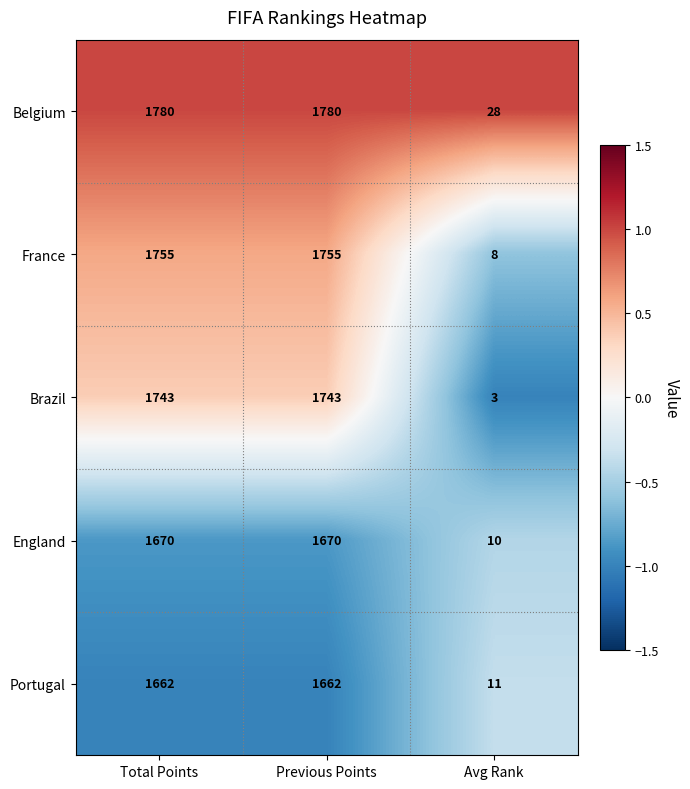

List the series in order of their peak value, highest first.

Belgium, France, Brazil, England, Portugal